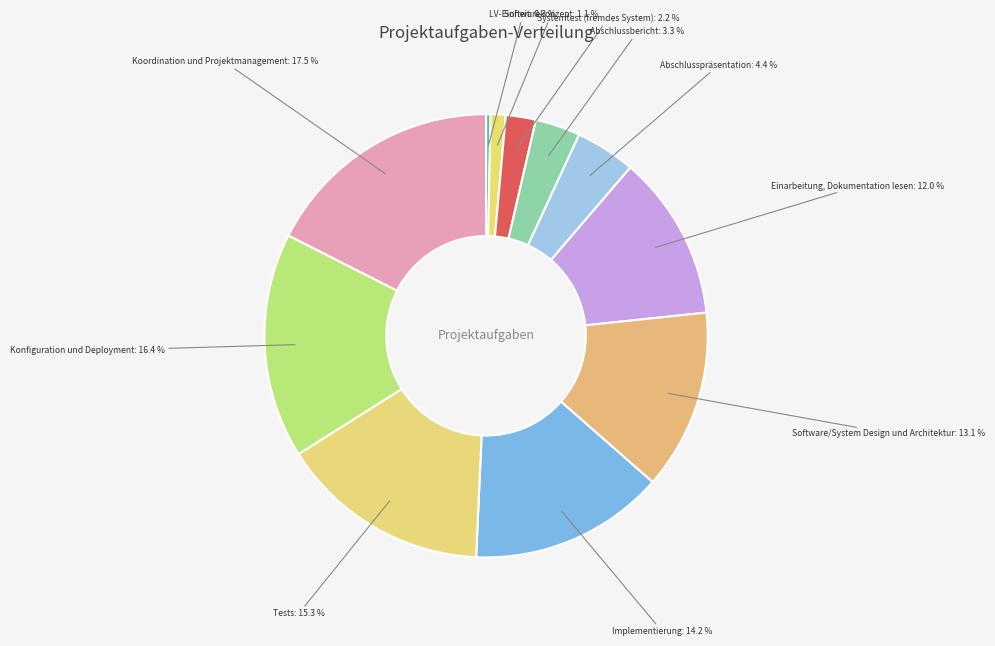

Which category has the smallest portion of the pie?

LV-Einheit